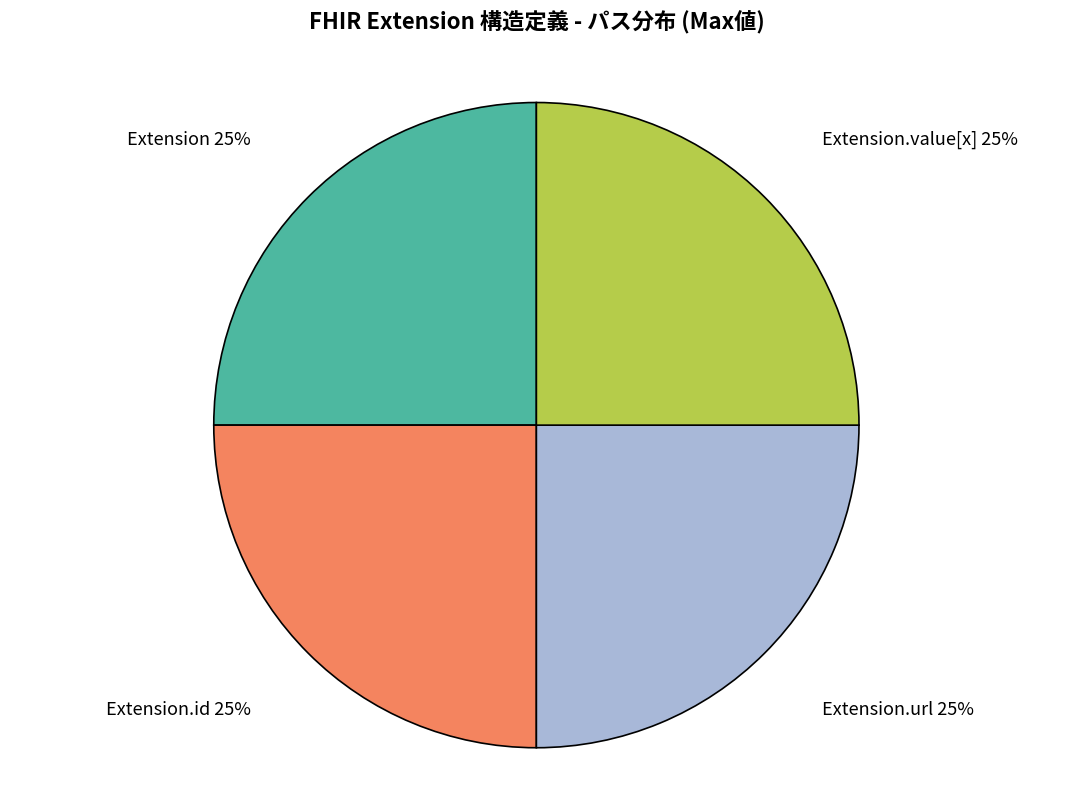

Does any single category account for the majority?

No